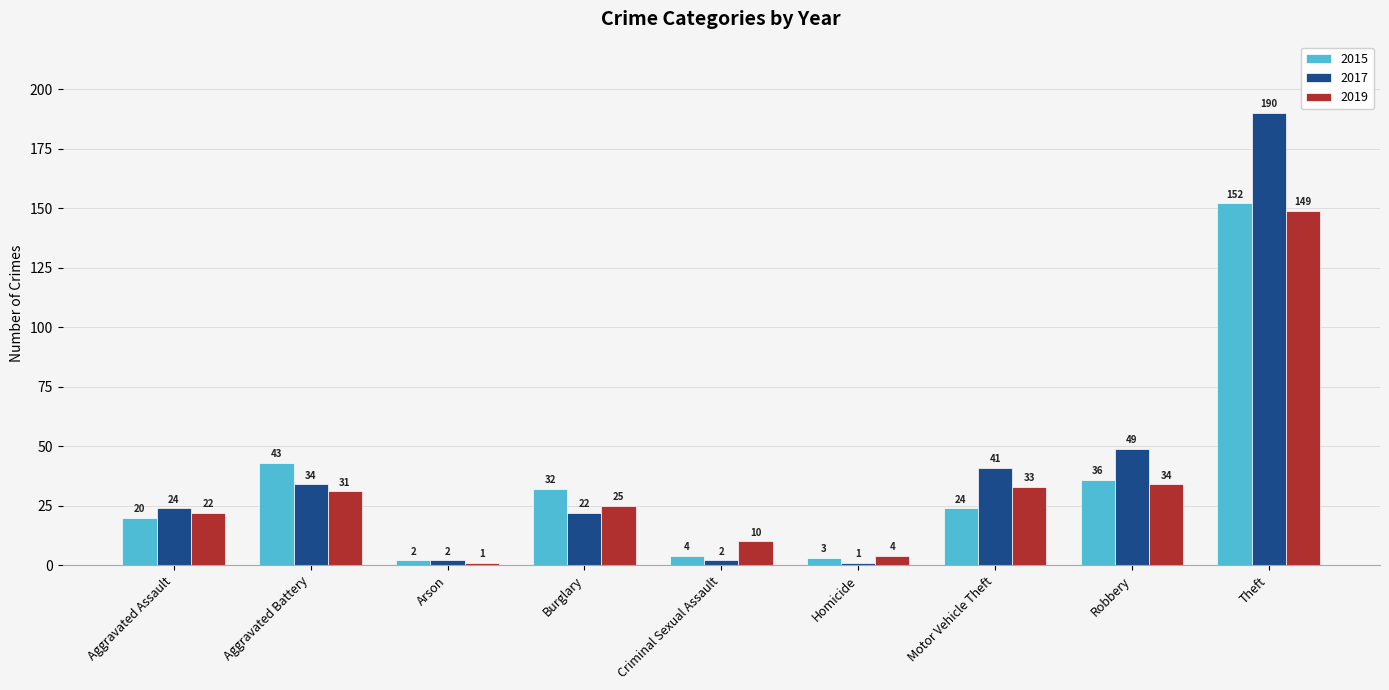

At how many categories does at least one series exceed 51?

1